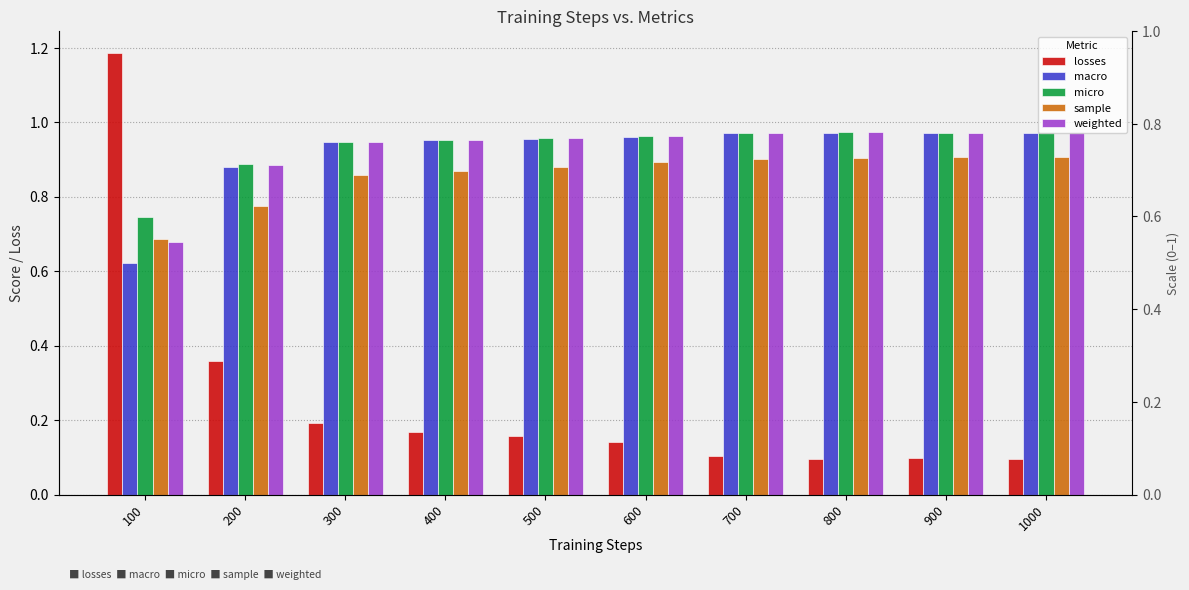

The value of weighted at 300 is 0.9. True or false?

True